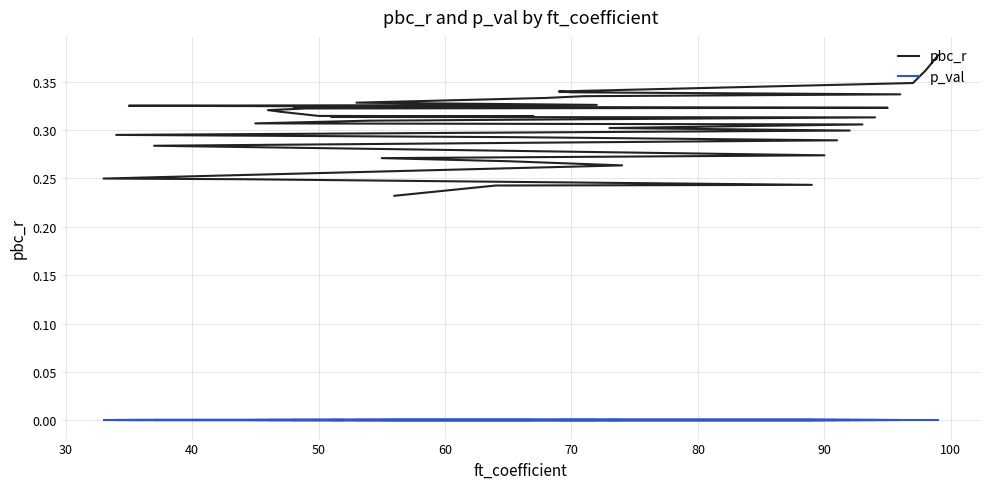

True or false: p_val and pbc_r cross at least once.

False